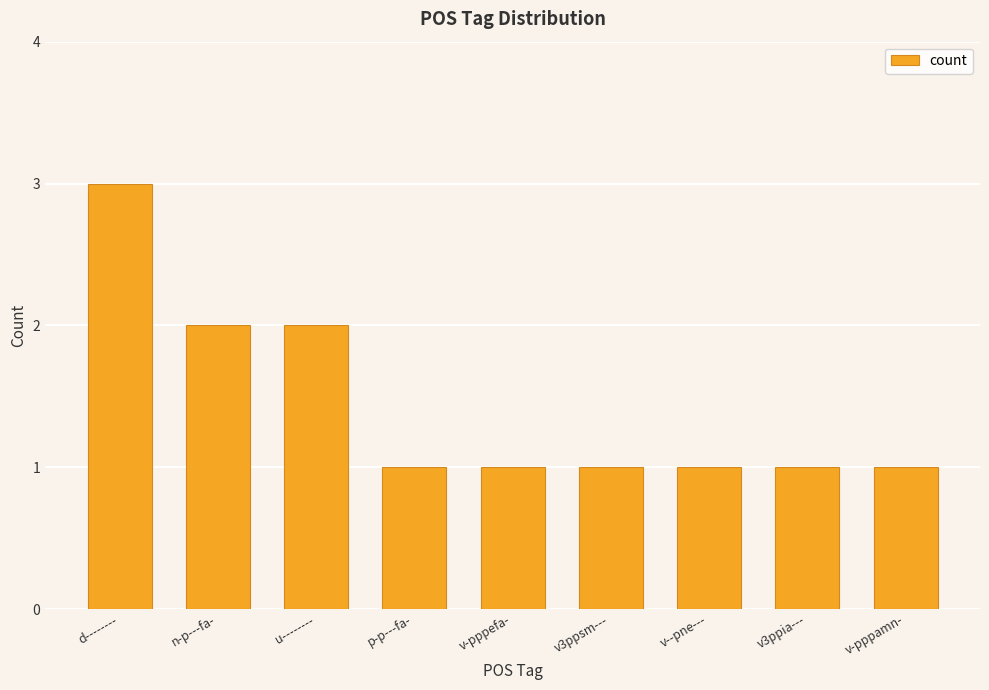

How many distinct data groups are displayed?

1